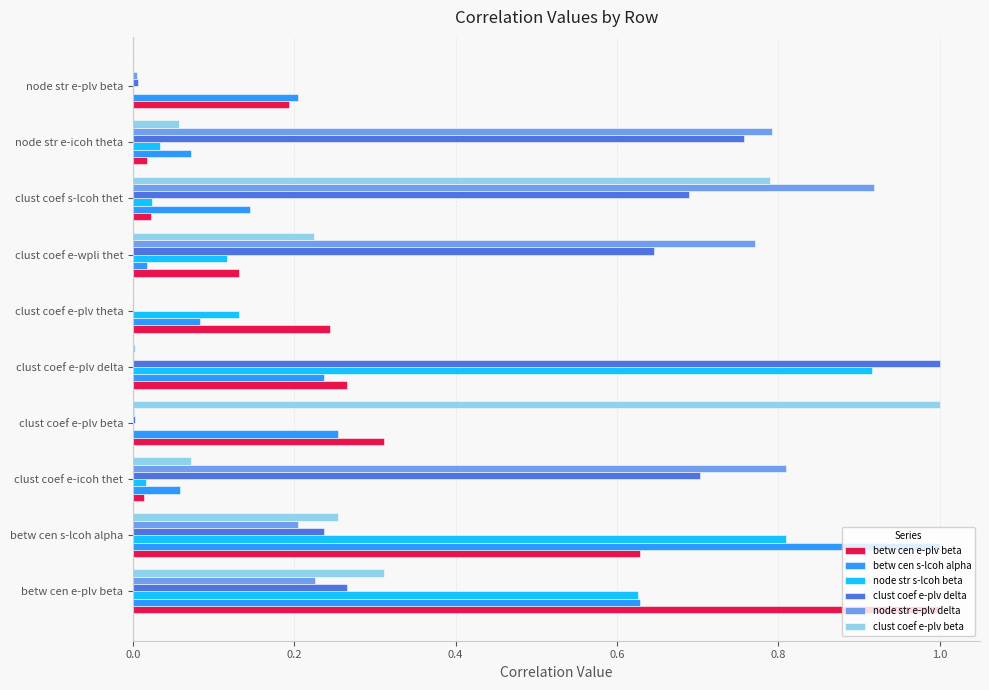

Which series has the largest total across all categories?

clust coef e-plv delta